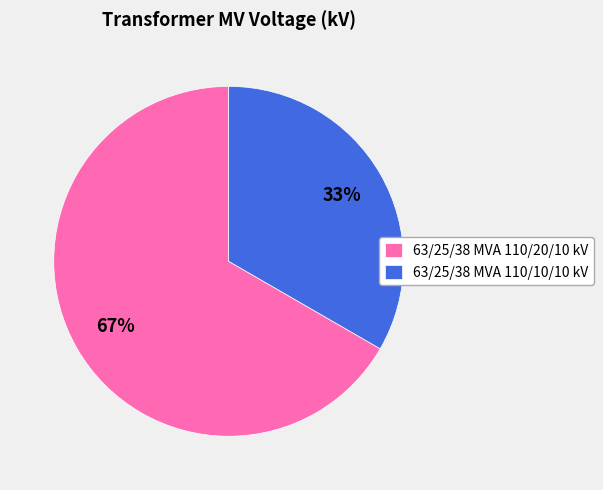

Combined, do 63/25/38 MVA 110/10/10 kV and 63/25/38 MVA 110/20/10 kV account for over 50%?

Yes